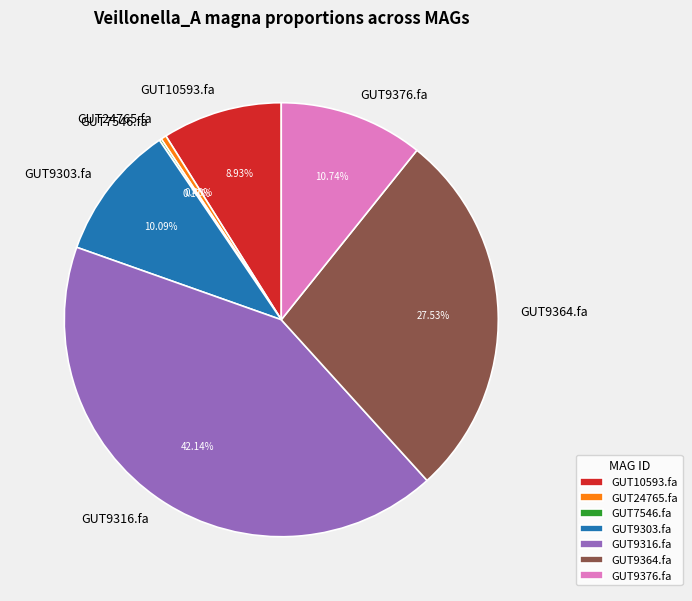

Does any single category account for the majority?

No